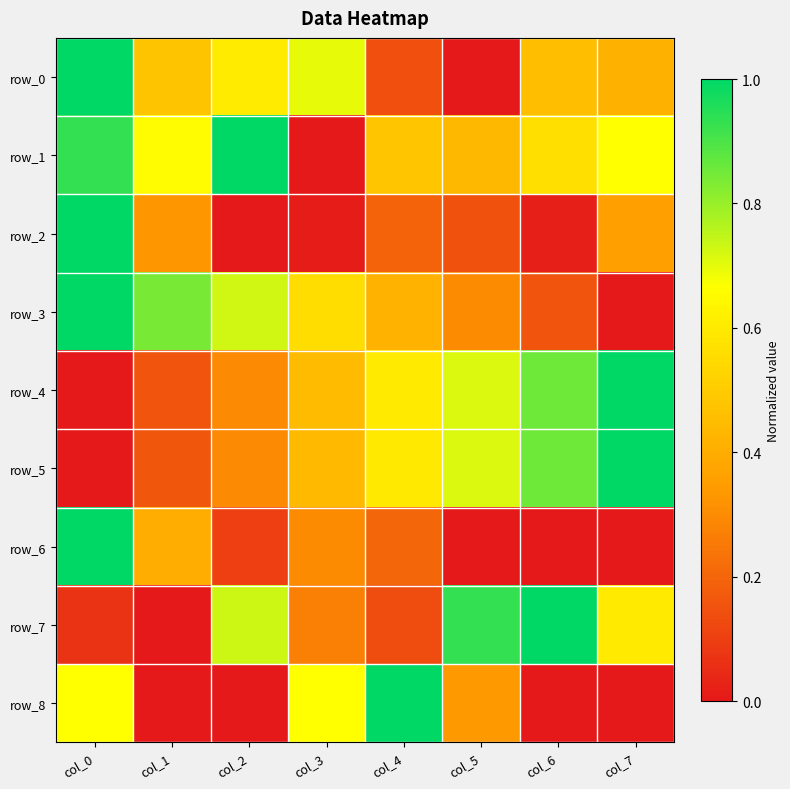

Rank the series by their maximum value, from lowest to highest.

row_0, row_1, row_2, row_3, row_4, row_5, row_6, row_7, row_8